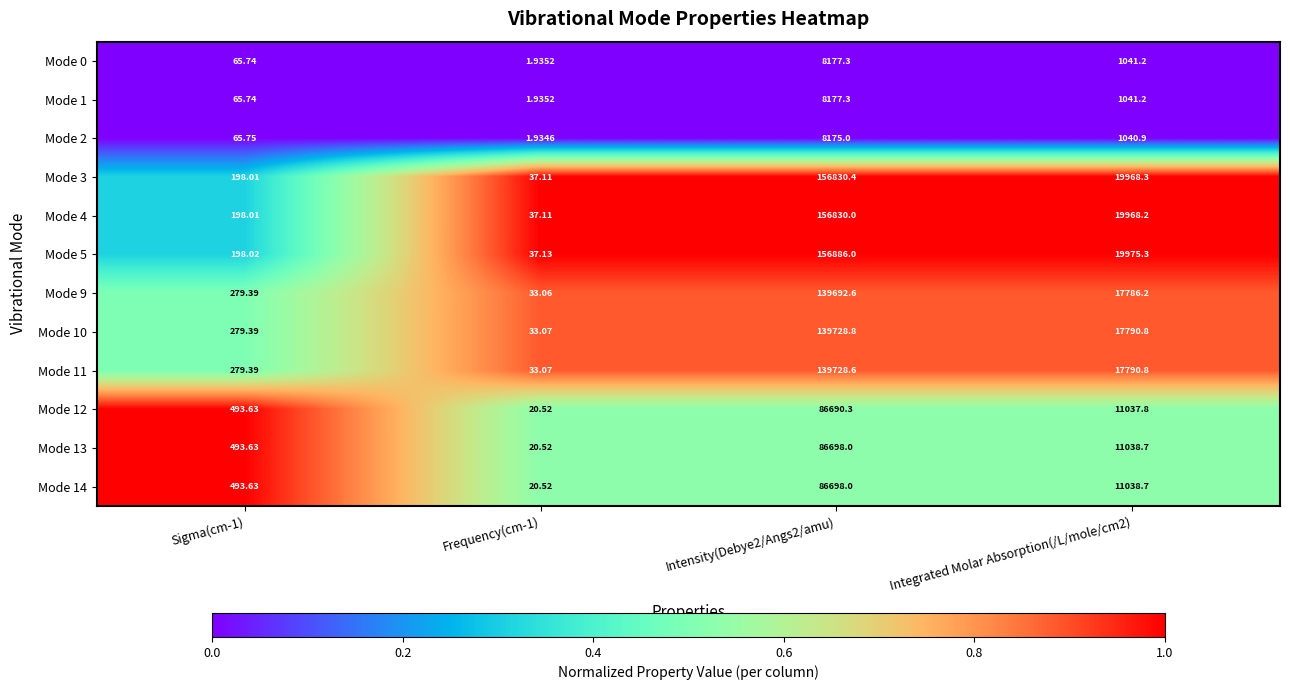

Is the value of Mode 10 at Frequency(cm-1) greater than the value of Mode 0 at Frequency(cm-1)?

Yes